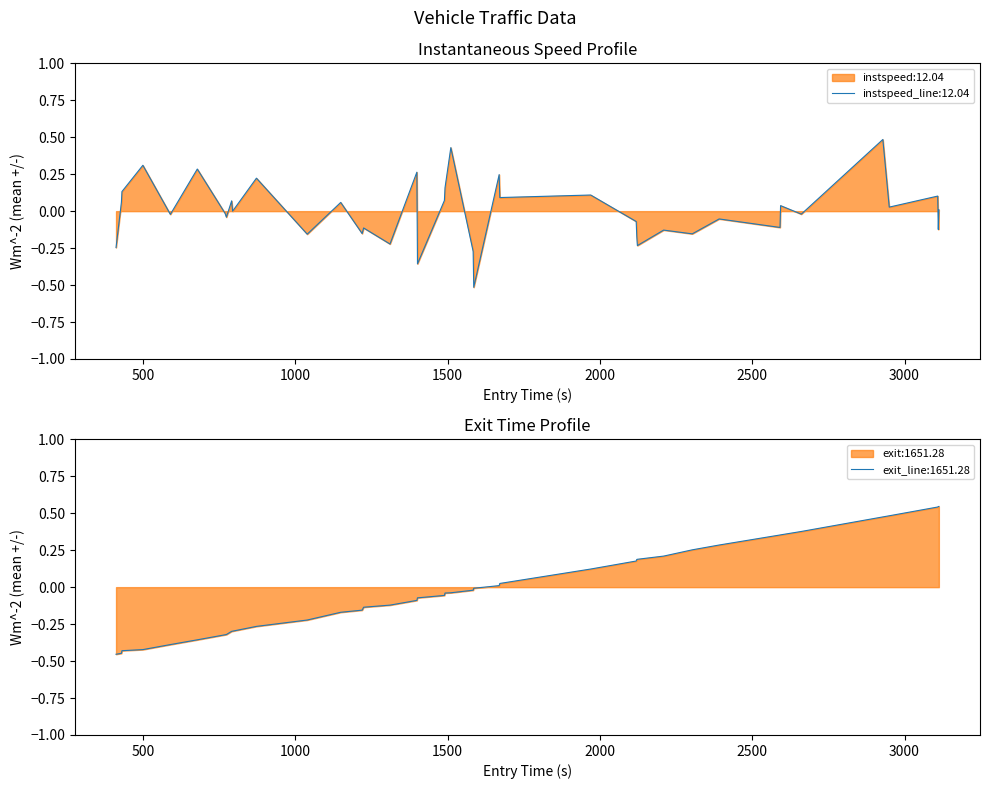

What is the lowest value of the instspeed_line:12.04 series?

-0.5